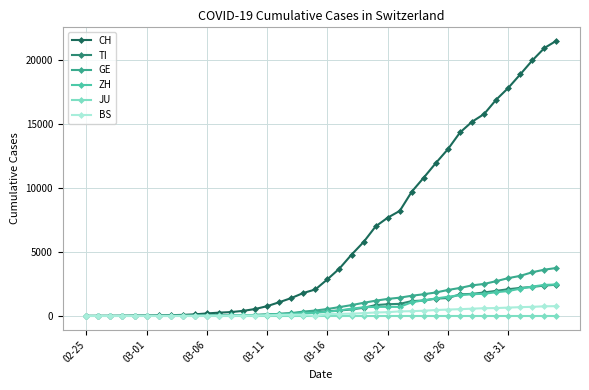

Count the number of categories in the chart.

40